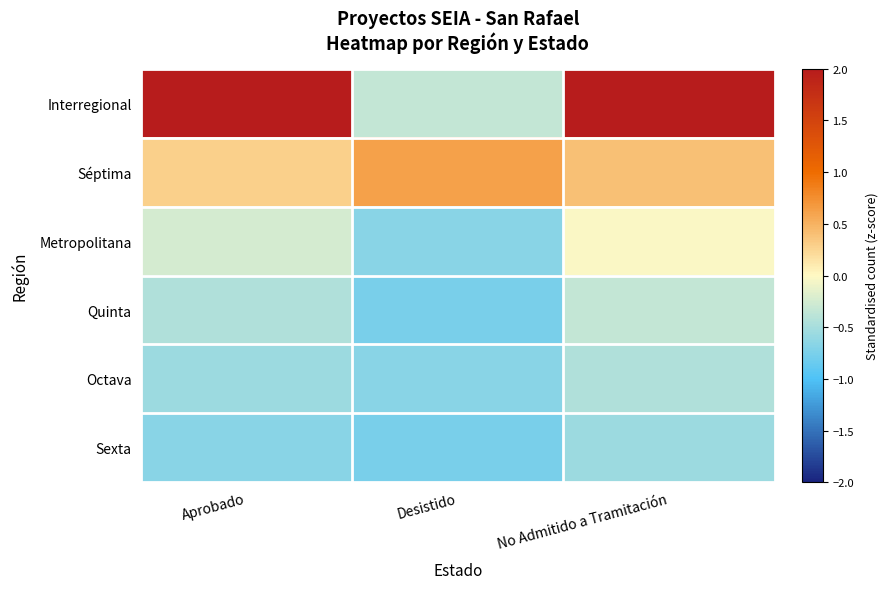

How many data points does each series have?

3